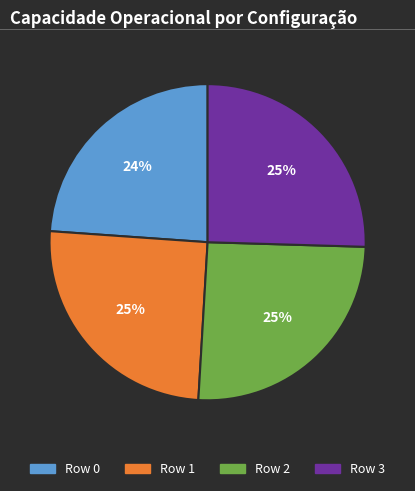

To the nearest percent, what is the difference between the Row 1 and Row 0 slice percentages?

1%